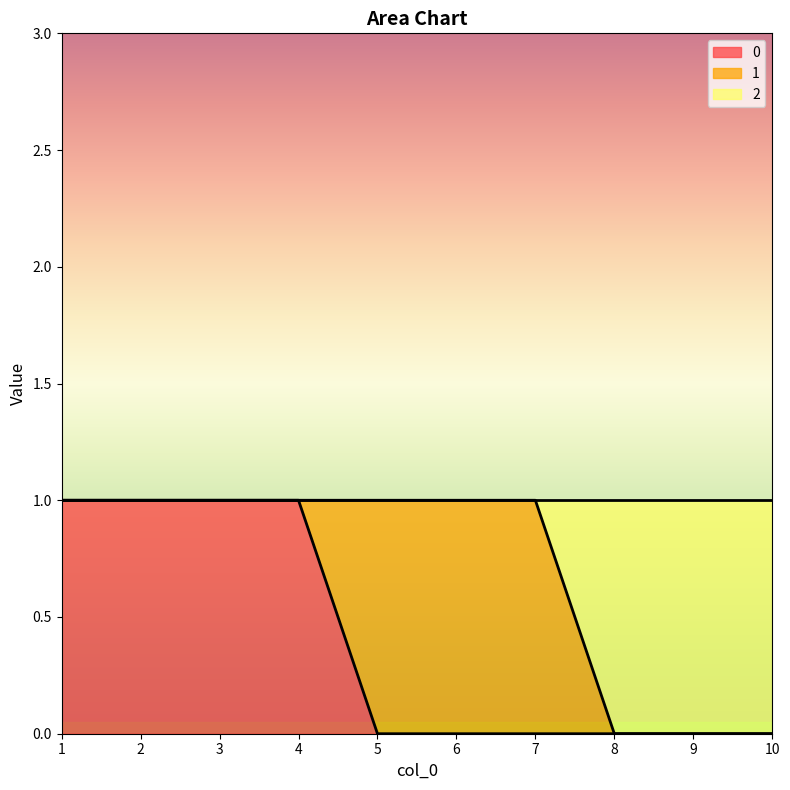

Is the value of 0 at 10 greater than the value of 2 at 7?

No